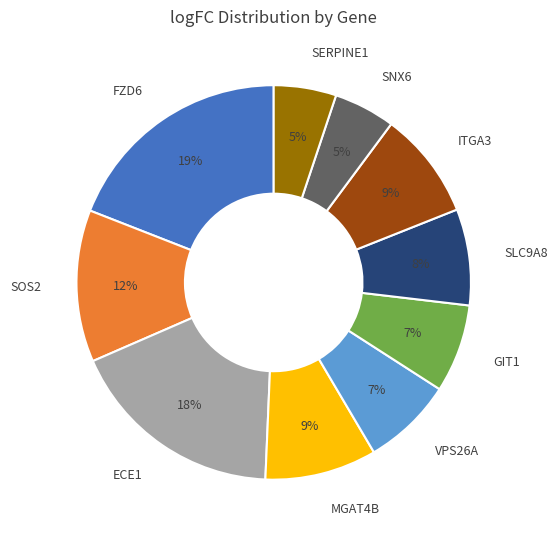

To the nearest percent, what portion does GIT1 represent?

7%